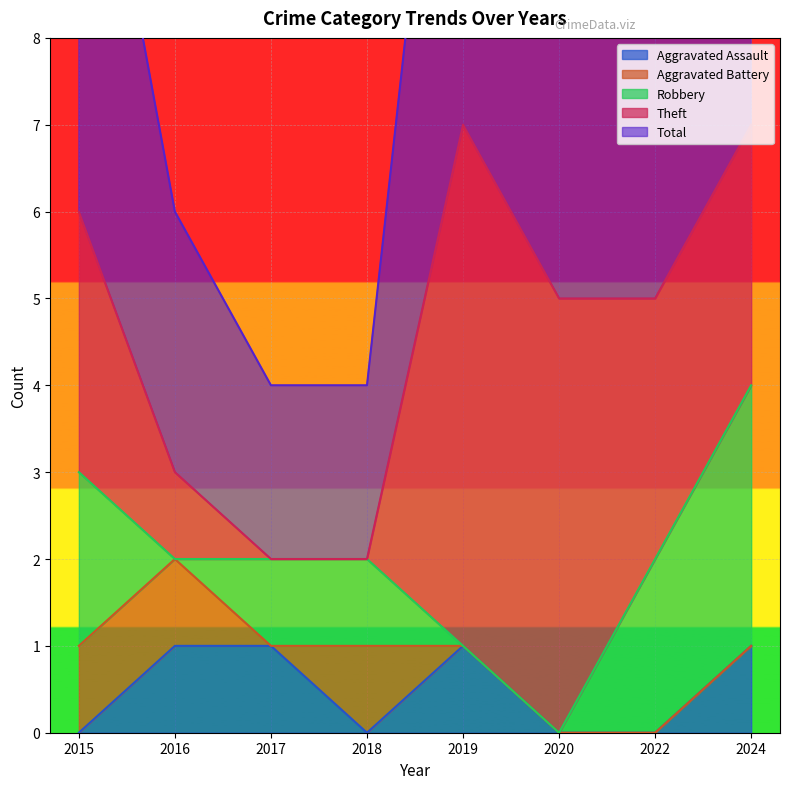

After their last crossing, which series has the higher values: Theft or Aggravated Battery?

Theft